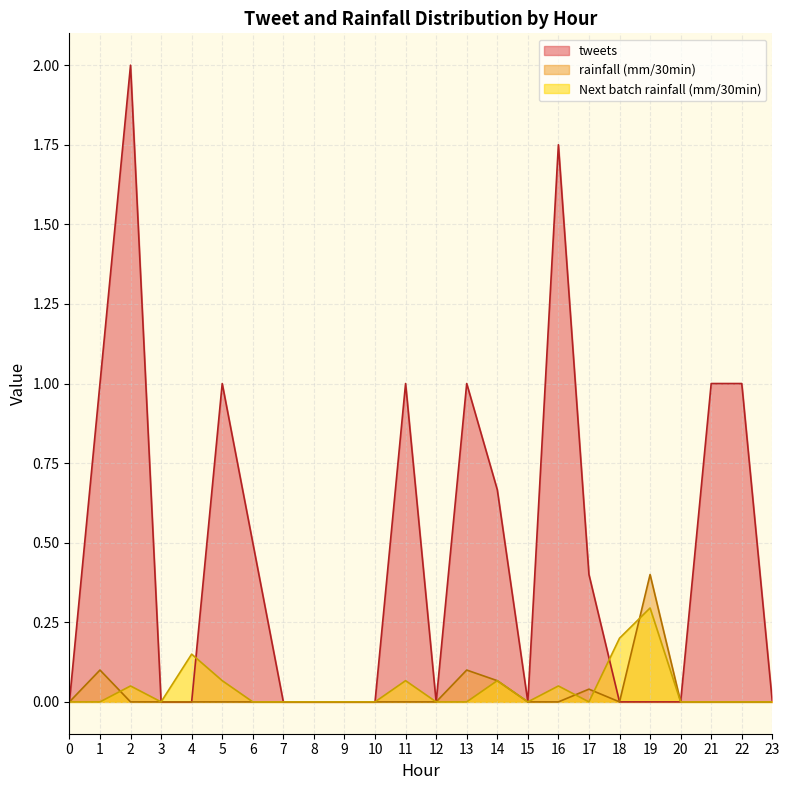

What is the maximum value for rainfall (mm/30min)?

0.4